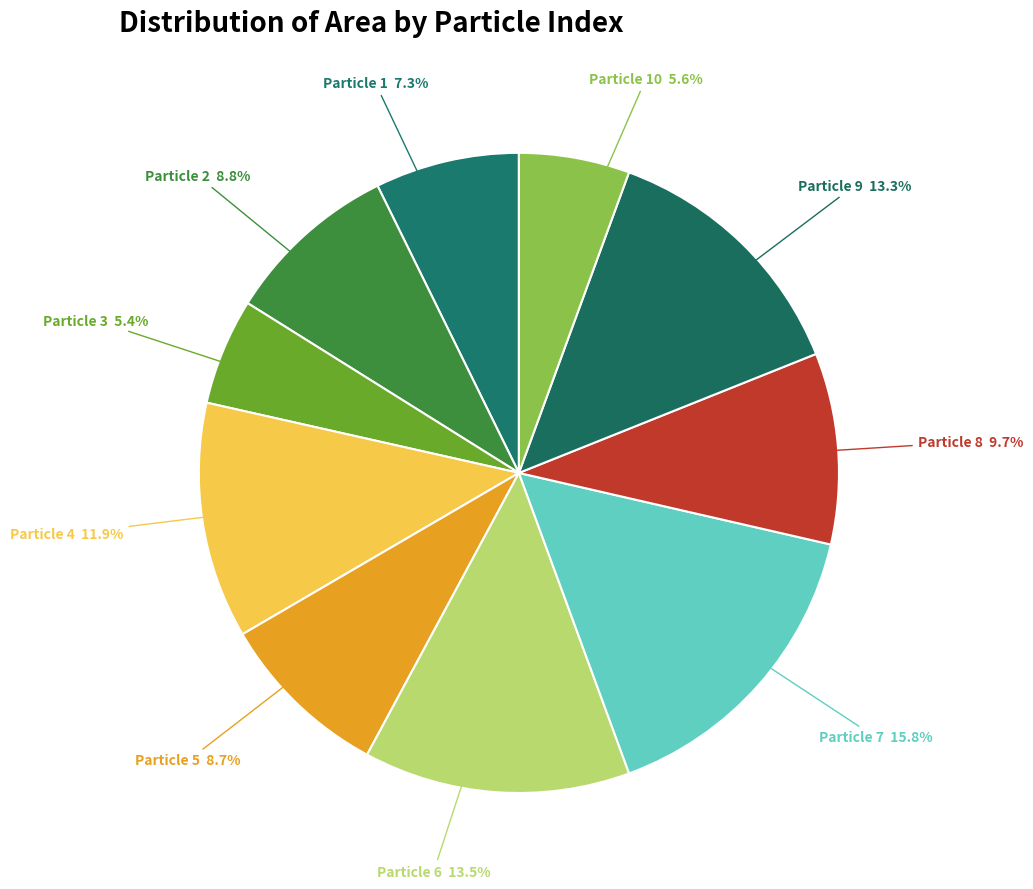

Count the number of slices in the pie.

10